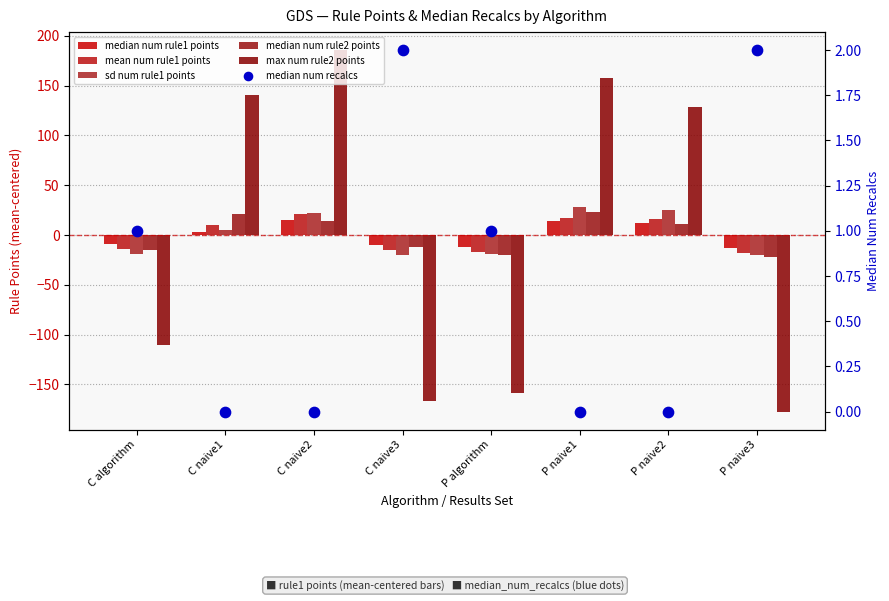

Which series has the largest total across all categories?

median_num_recalcs